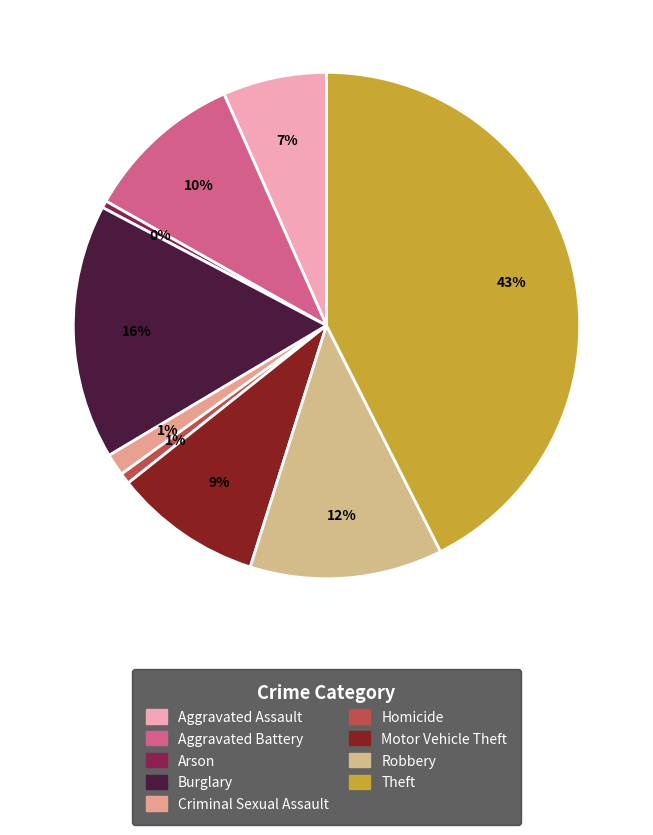

What portion of the pie excludes Motor Vehicle Theft?

90.6%